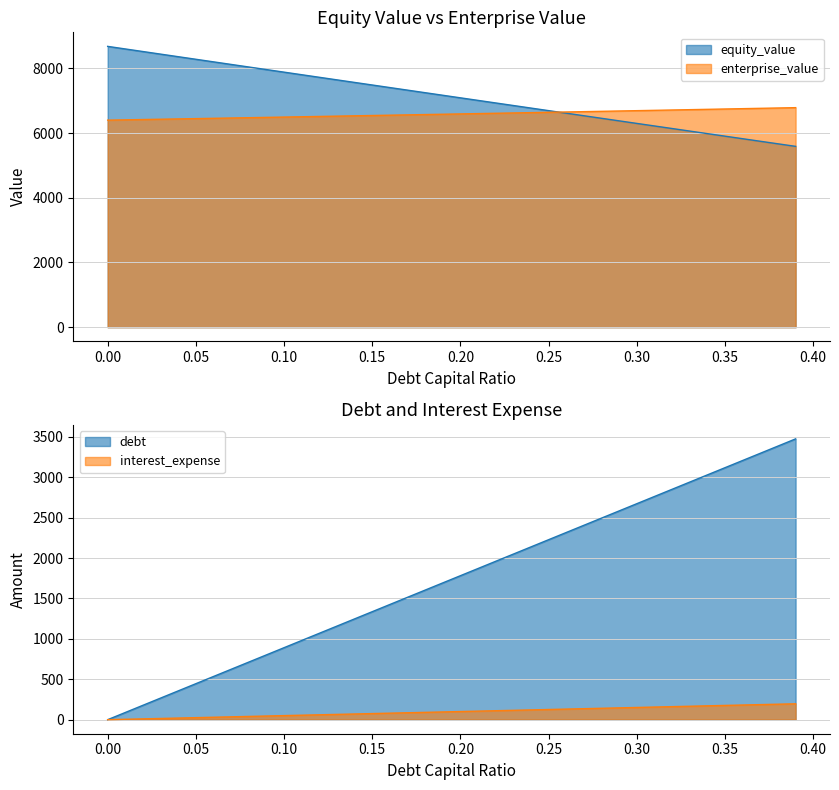

What is the difference between the second highest and minimum values in the enterprise_value series?

375.4